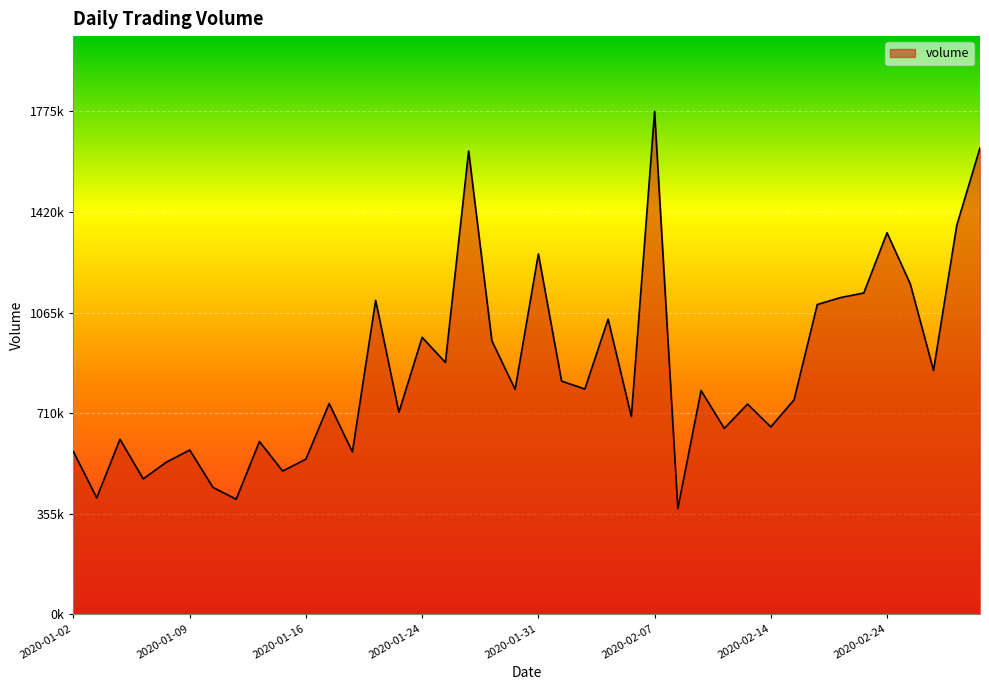

What is the value of the 36th point from the left?

1347400